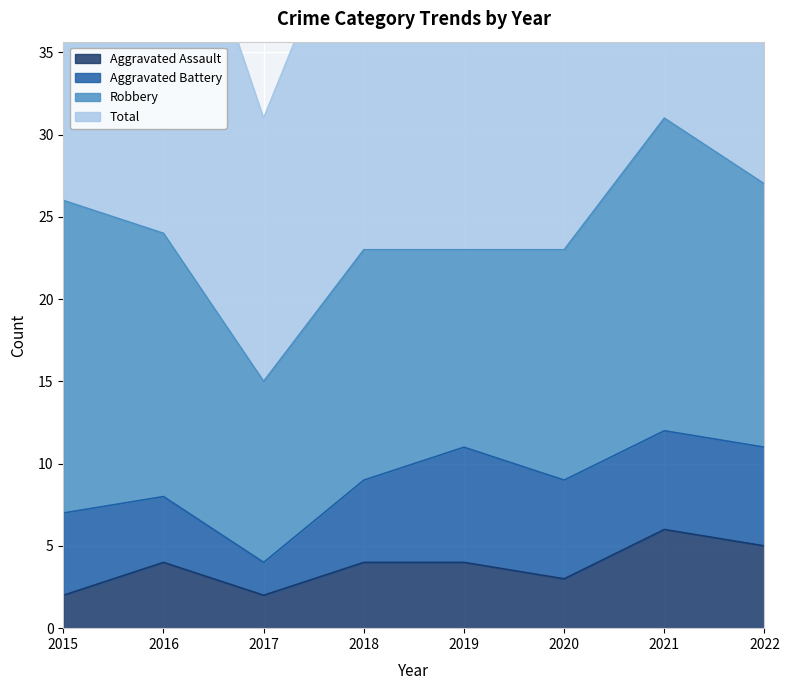

The Aggravated Assault series shows 2 at 2017. True or false?

True